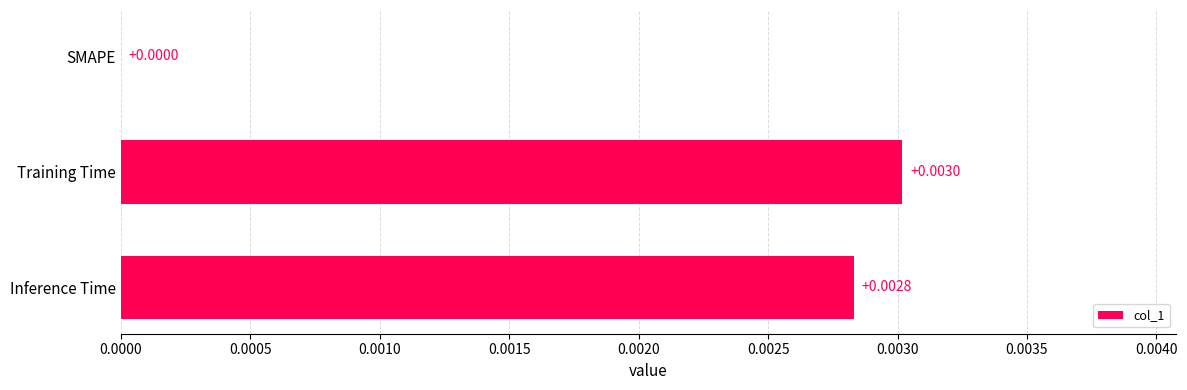

Which label corresponds to the largest value in the chart?

Training Time